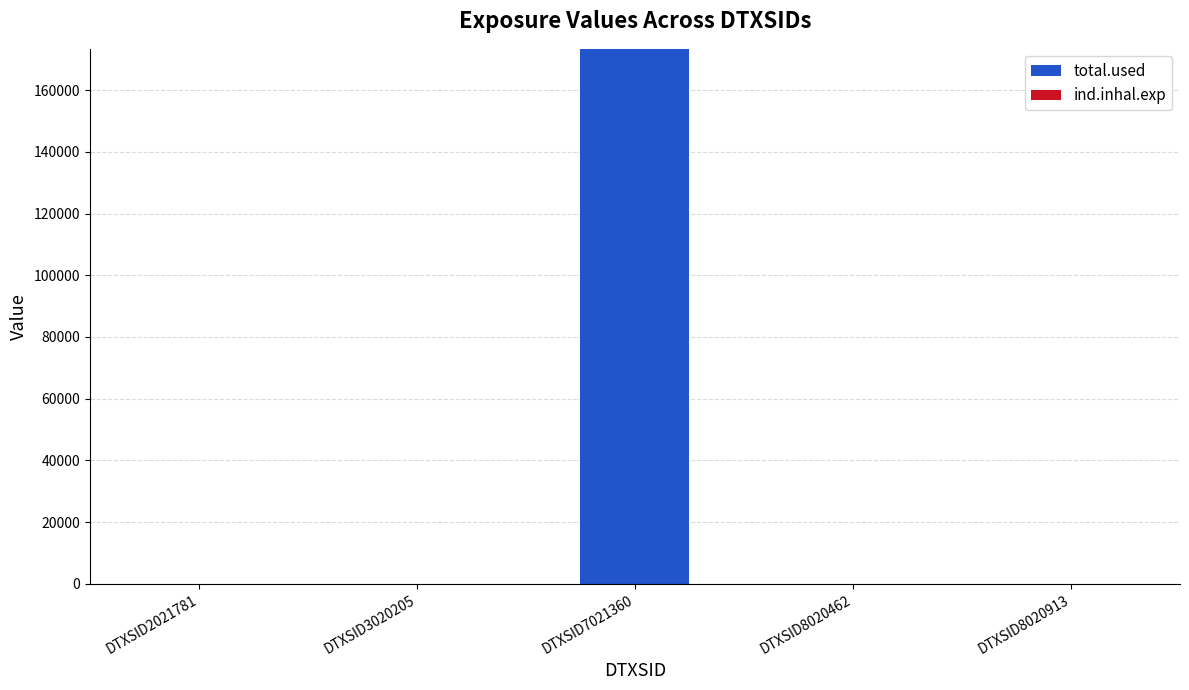

The total.used series shows 0.0 at DTXSID8020913. True or false?

True